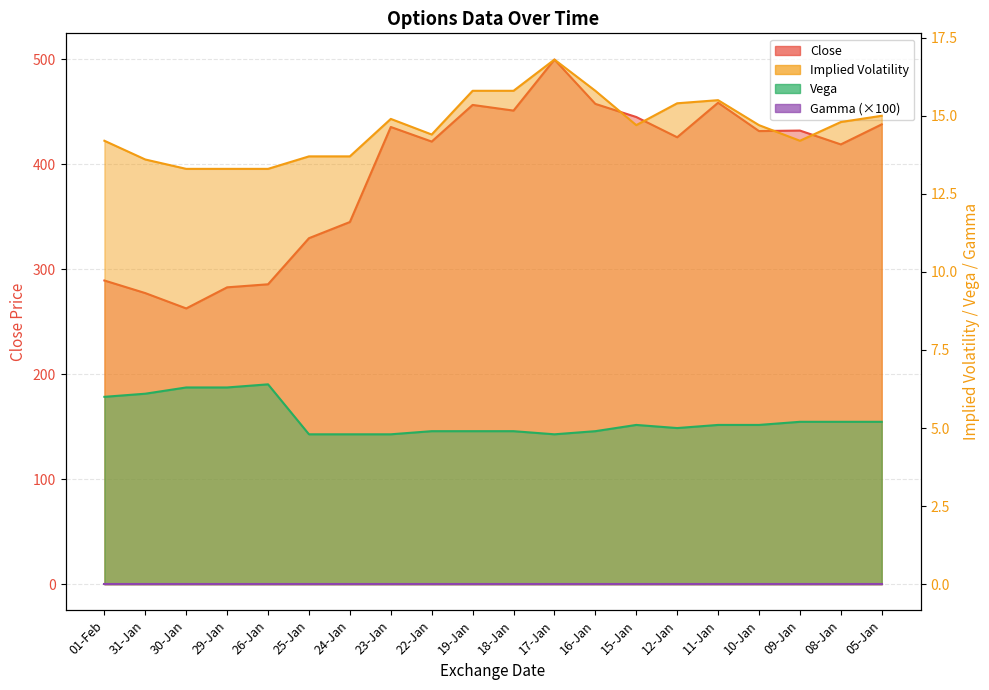

What position from the left is 19-Jan?

10